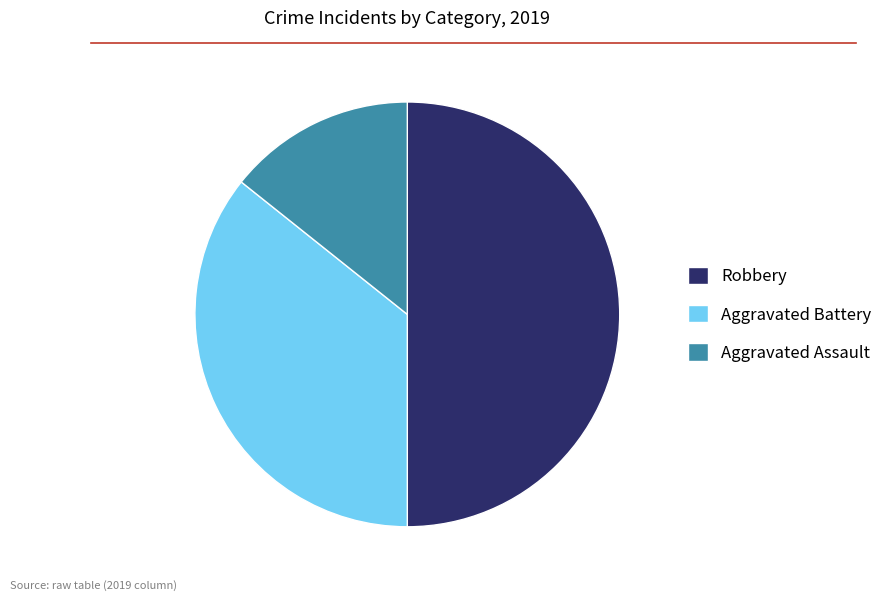

True or false: Aggravated Assault accounts for 5% of the total.

False